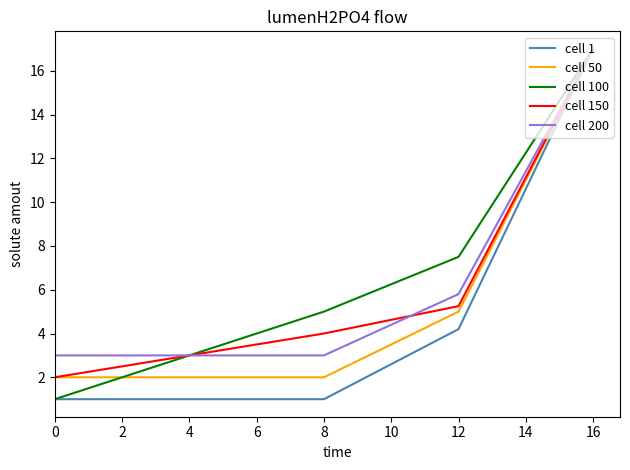

What is the minimum value shown in the chart?

1.0